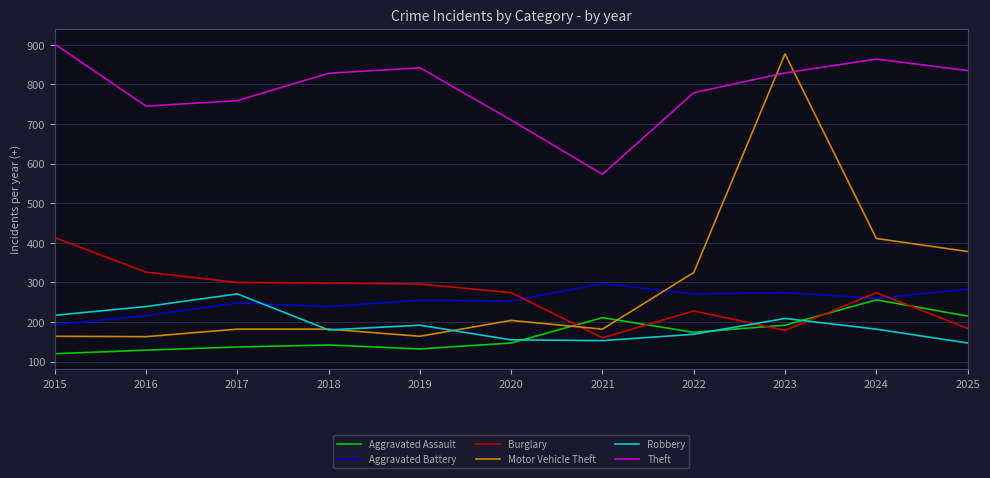

At which category is the sum across all series the highest?

2023